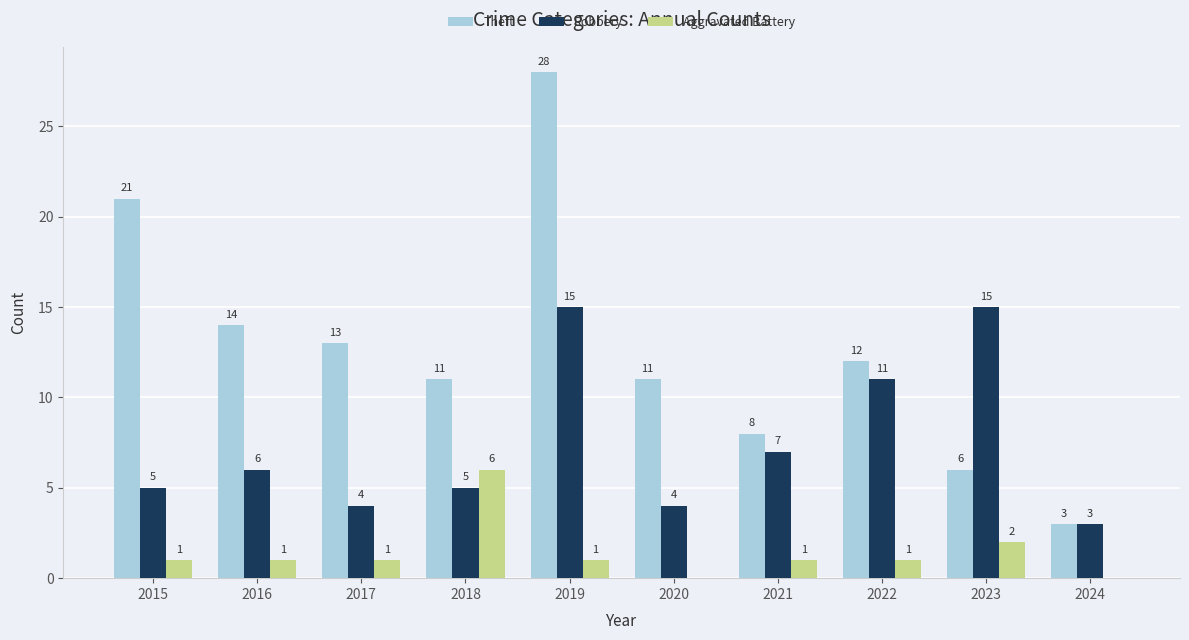

Are the bars horizontal?

No